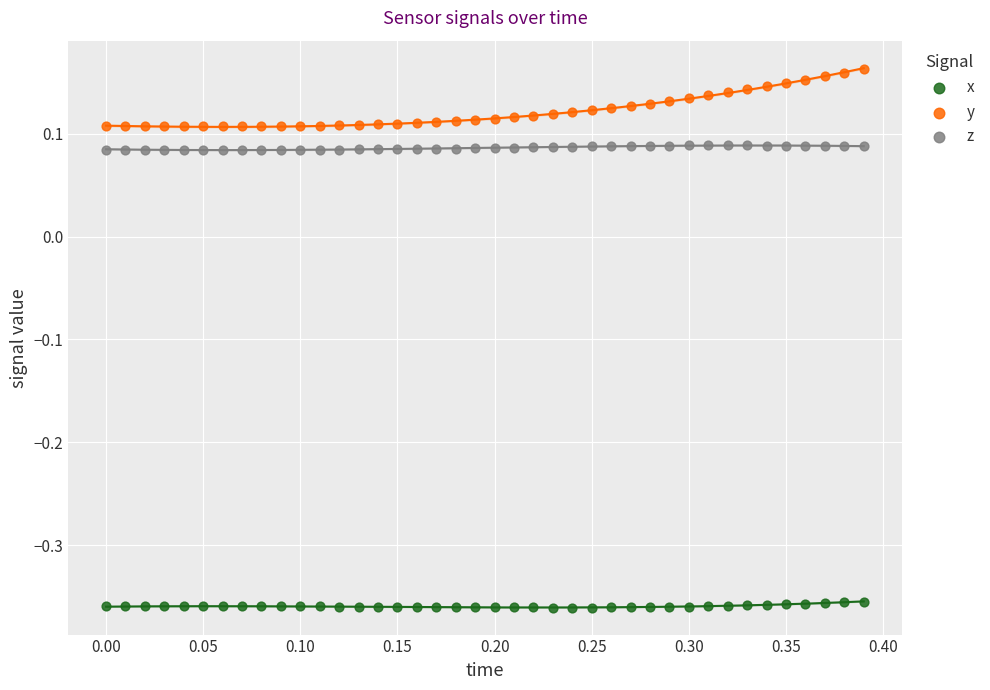

What is the X range (max minus min) for the scatter plot?

0.4